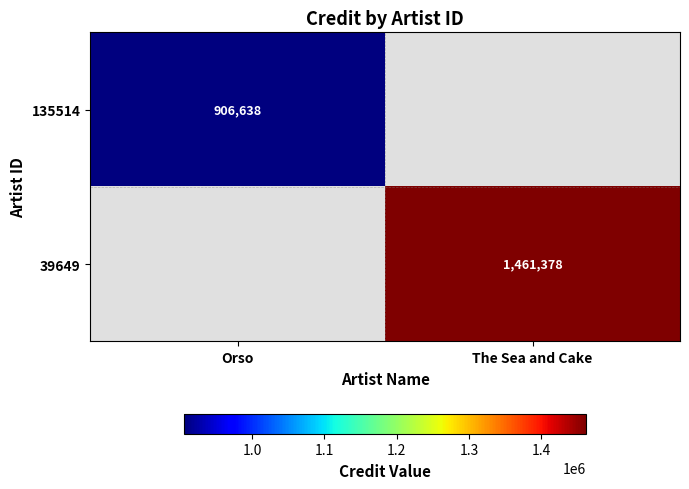

Is the value of 39649 at The Sea and Cake greater than the value of 135514 at Orso?

Yes